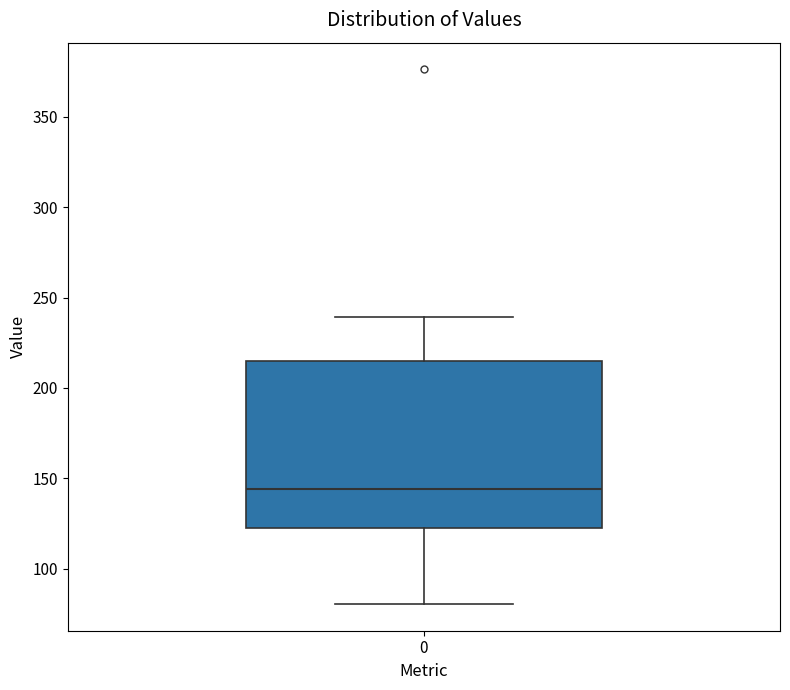

Transcribe this box plot: give where the median line is, the range the box spans, and where the two whiskers end, as read against the y-axis. The values are not printed on the chart, so give them approximately, as read against the axis.

median 145, box 120 to 215, whiskers 80 to 240